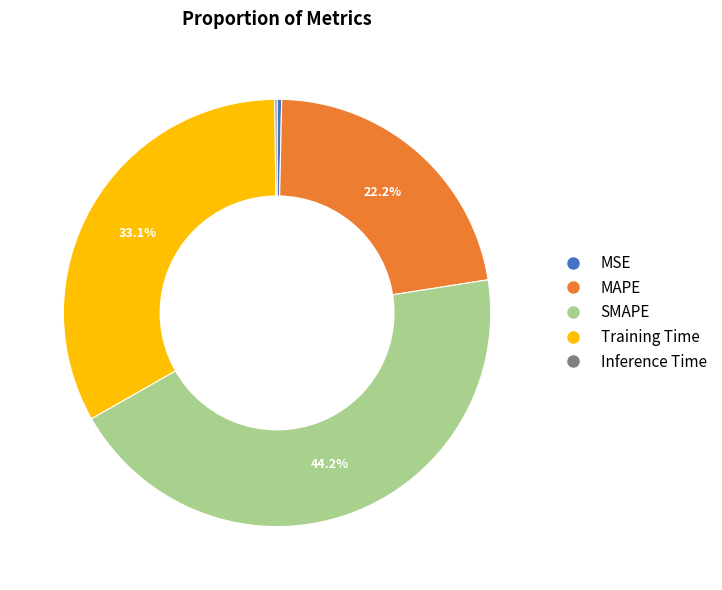

Which slice is the largest?

SMAPE